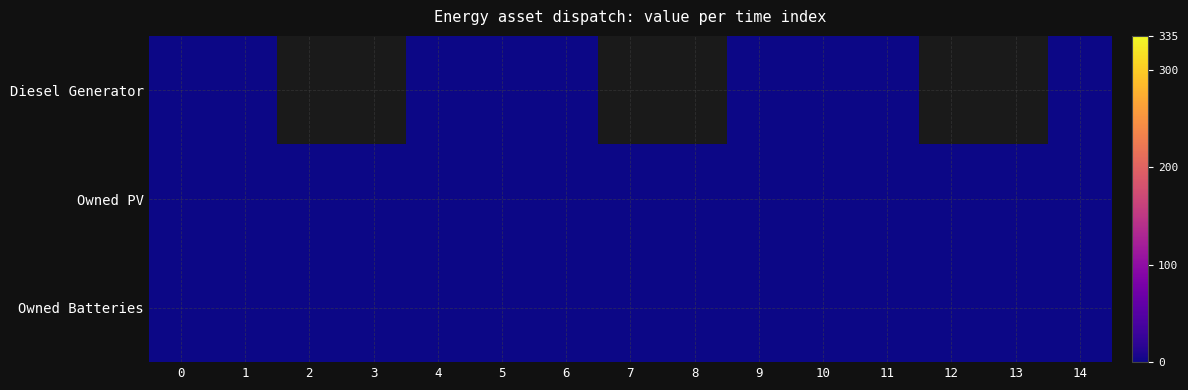

What is the sum of all Diesel Generator values?

9